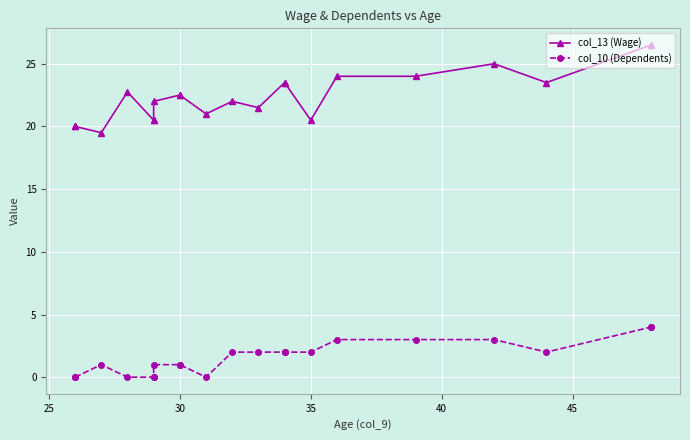

The col_10 (Dependents) series shows 0.0 at 25. True or false?

True